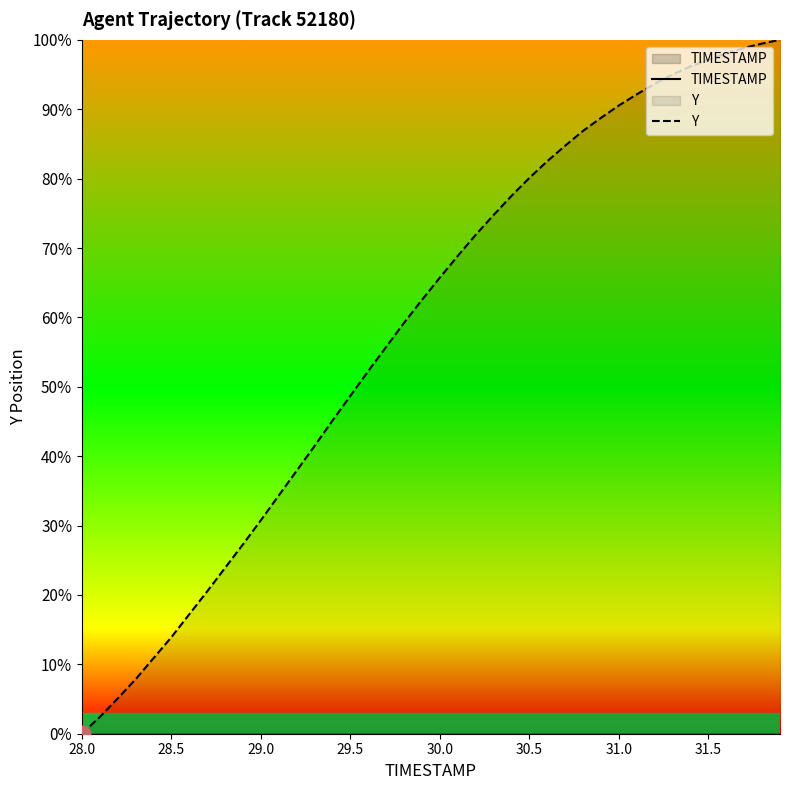

How many values in the TIMESTAMP series exceed -21679?

19